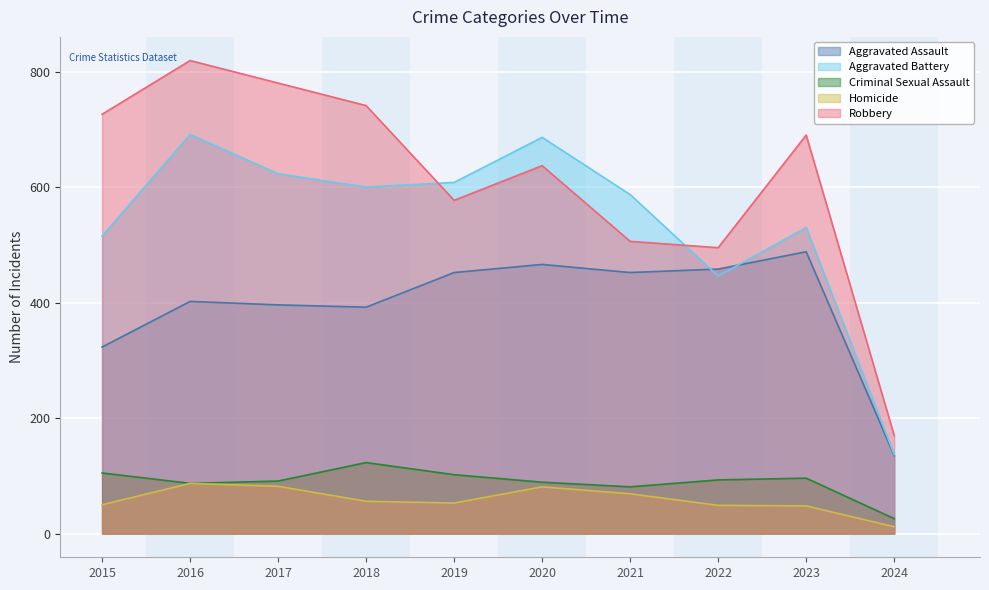

The value of Homicide at 2021 is 26. True or false?

False